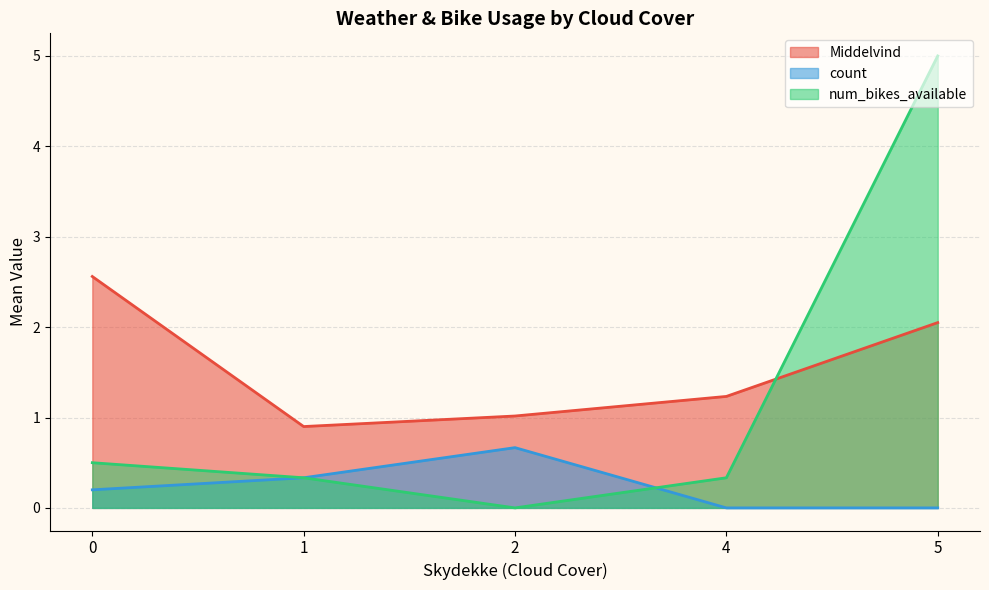

At 2, list the series in order from smallest to largest.

num_bikes_available, count, Middelvind